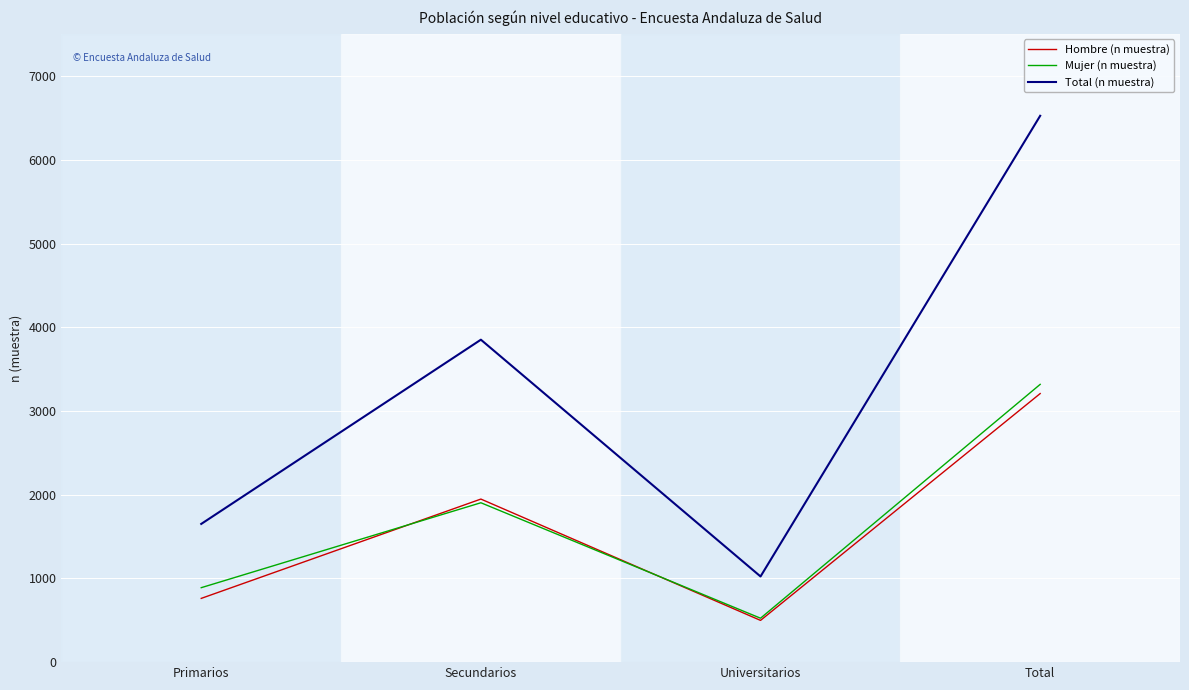

True or false: Mujer (n muestra) and Total (n muestra) intersect in this chart.

False